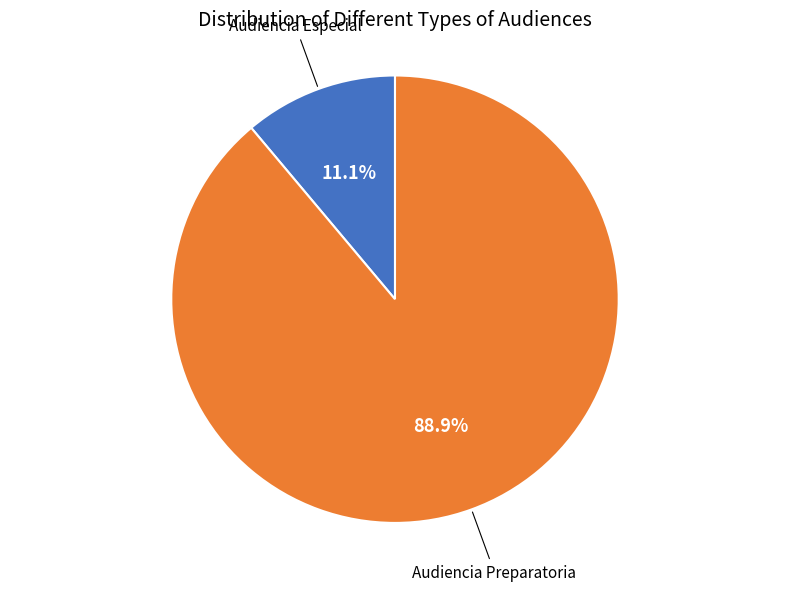

How many segments does this pie chart have?

2